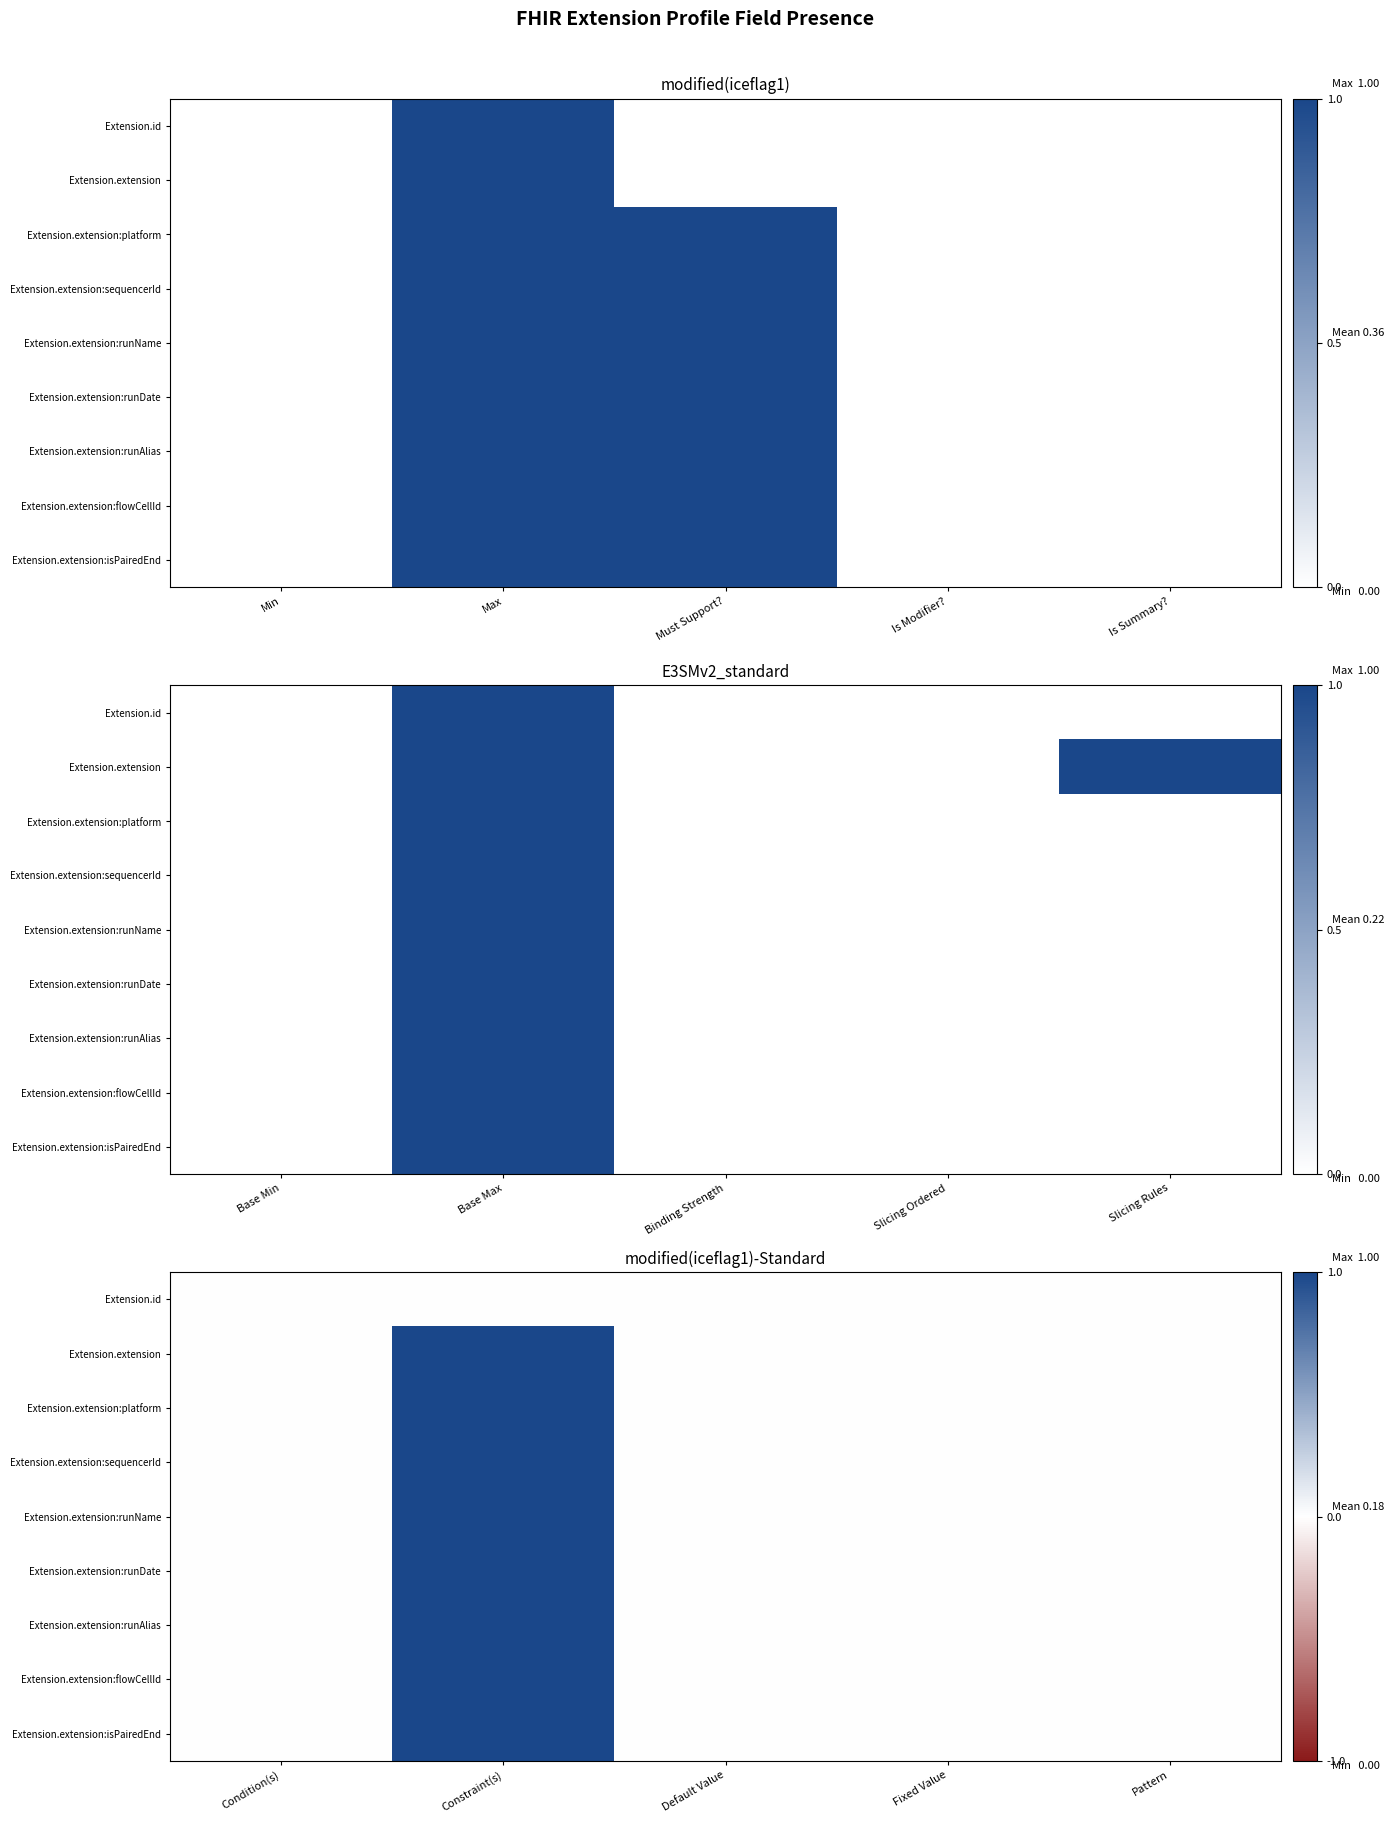

Count the Extension.extension:runAlias values in the range 0 to 1.

5